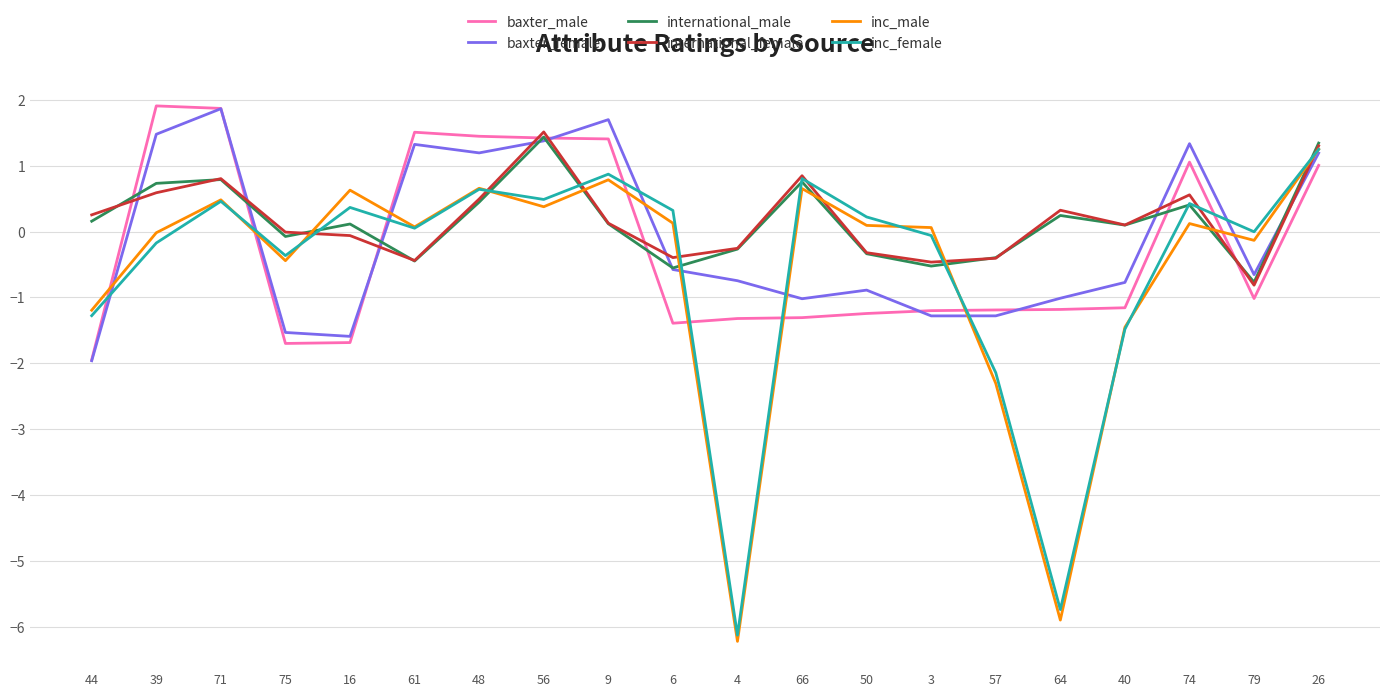

True or false: international_male and baxter_female intersect in this chart.

True